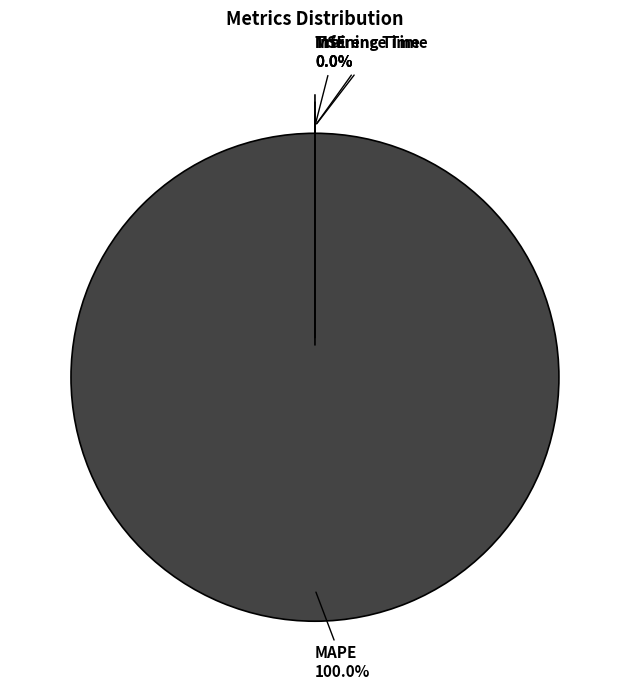

Which slice is the largest?

MAPE